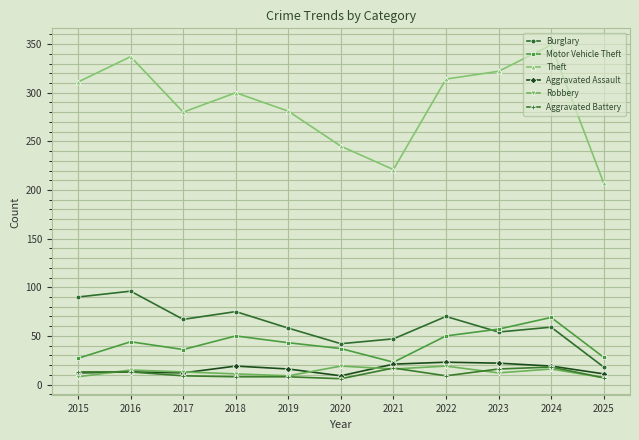

The Aggravated Assault series shows 16 at 2019. True or false?

True